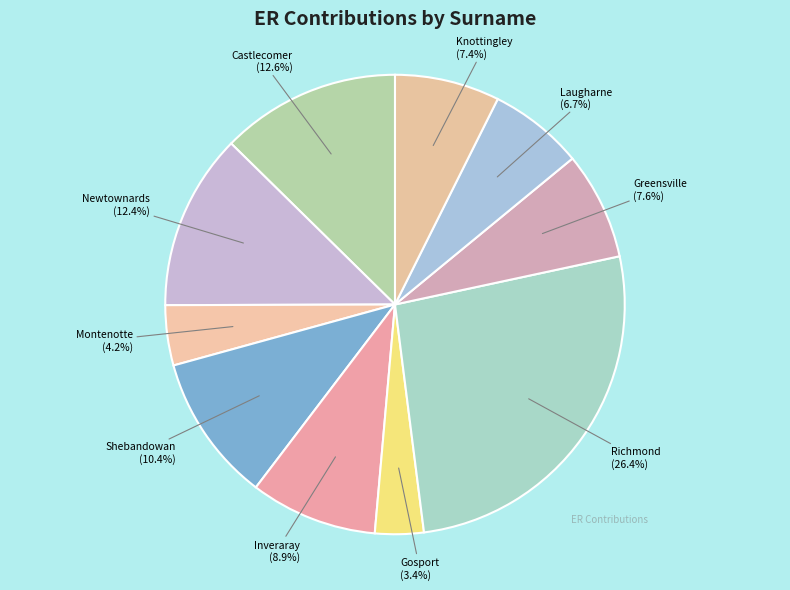

What is the smallest slice in the pie chart?

Gosport